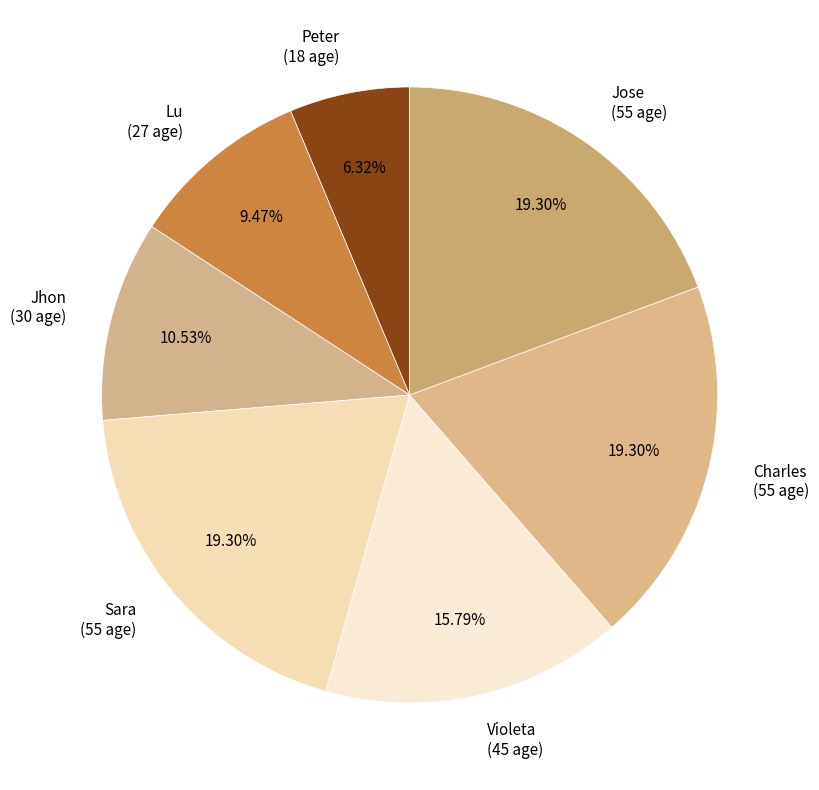

Does any single category account for the majority?

No